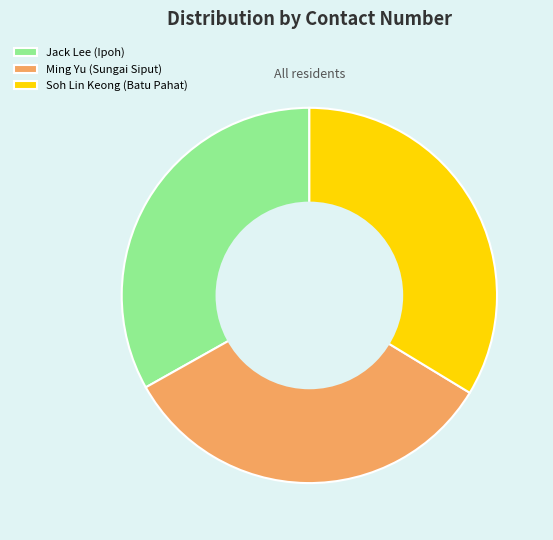

Which slice is the largest?

Soh Lin Keong (Batu Pahat)